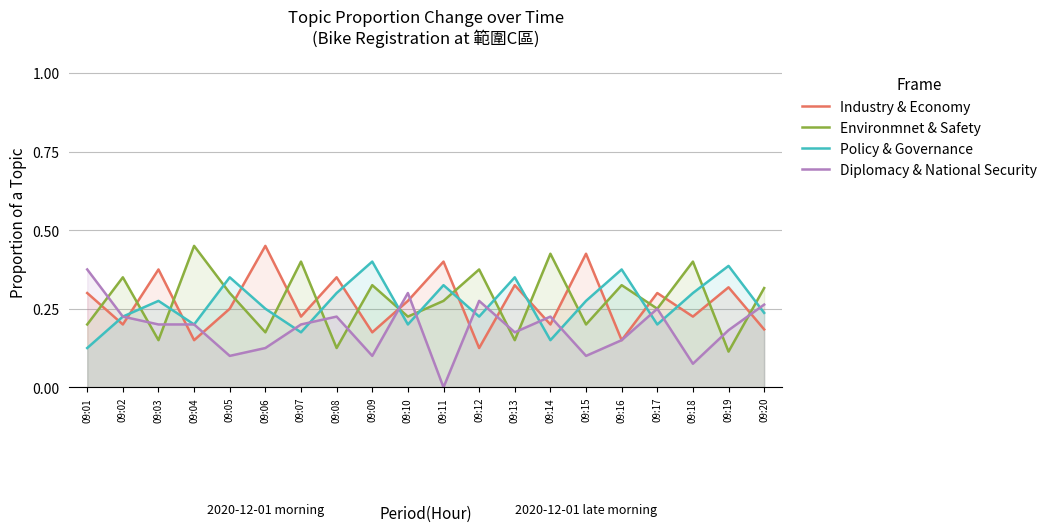

What is the total value across all series at 09:12?

1.0